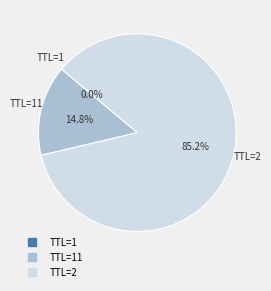

Does any single category account for the majority?

Yes